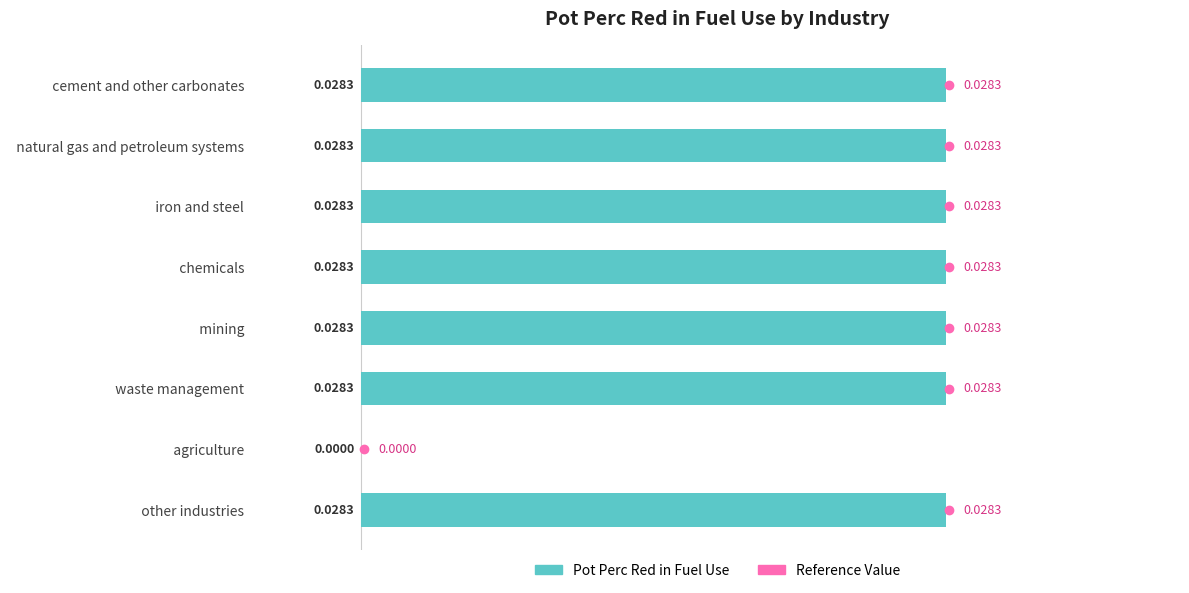

At which label is the value closest to 0?

  agriculture  